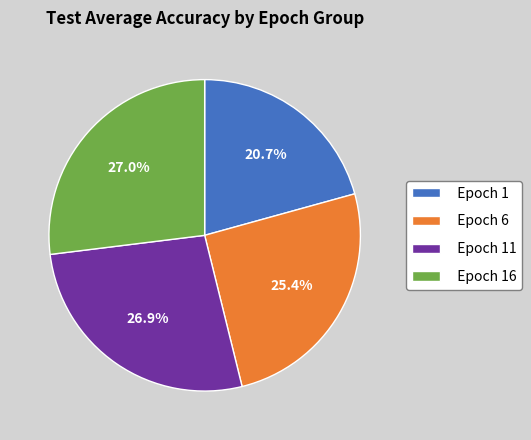

Does any single category account for the majority?

No